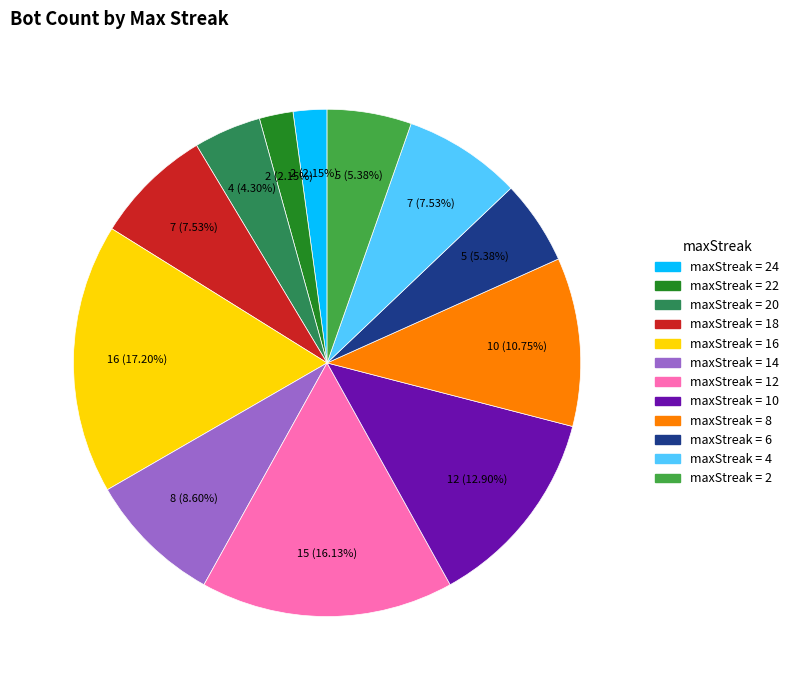

Is there any slice that represents more than half of the pie?

No